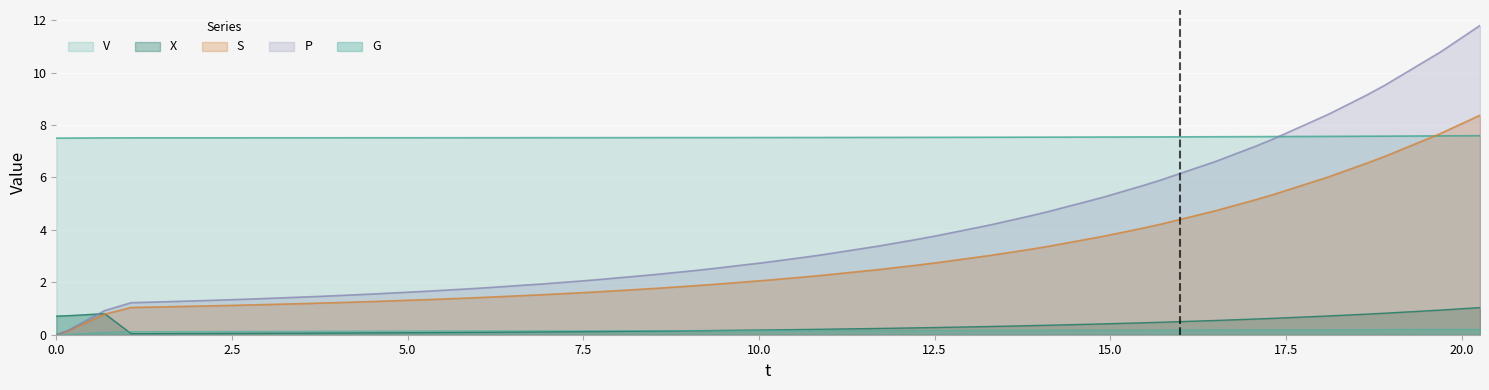

Which series has the largest range (max minus min)?

P